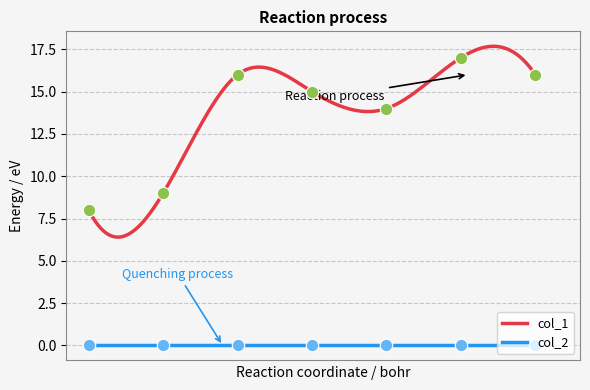

What is the ratio of the value at 1628125788 to the value at 1628518240?

0.6